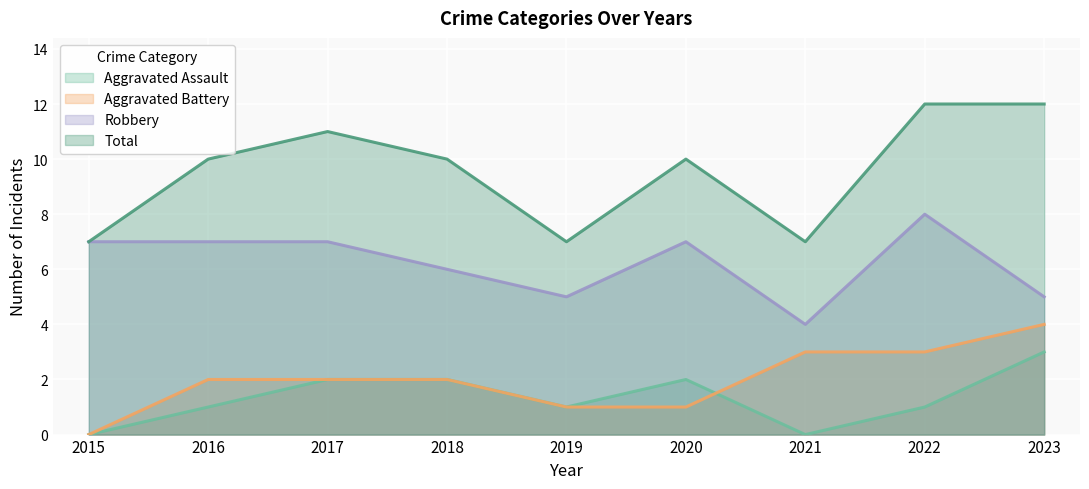

True or false: Robbery and Total cross at least once.

False